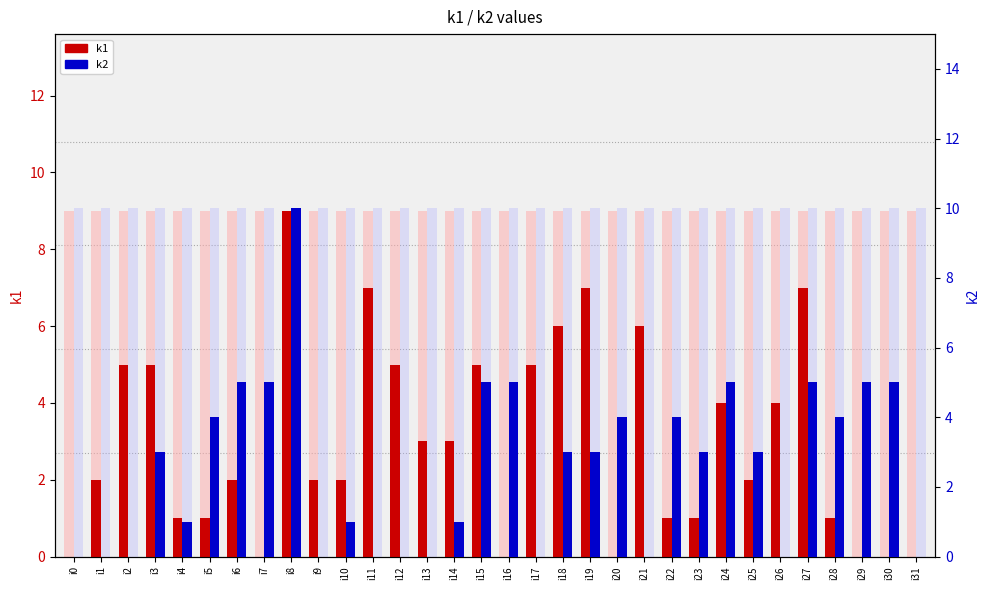

Is the value of k2 at i15 greater than the value of k1 at i1?

Yes